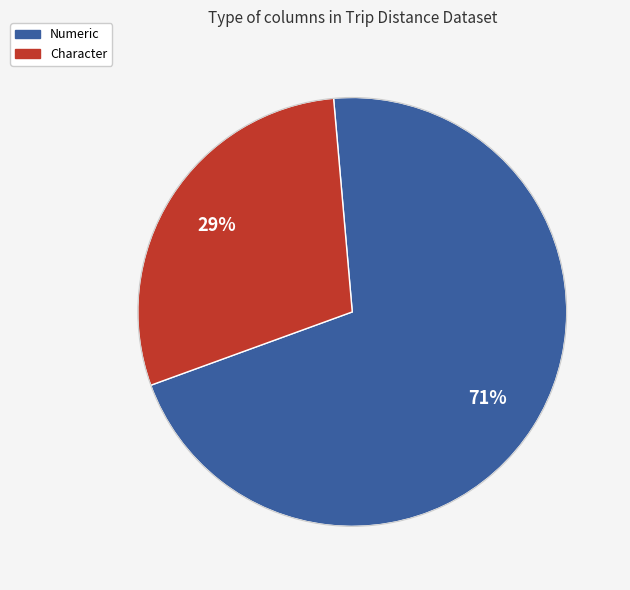

To the nearest percent, what percentage of the pie is Character?

29%